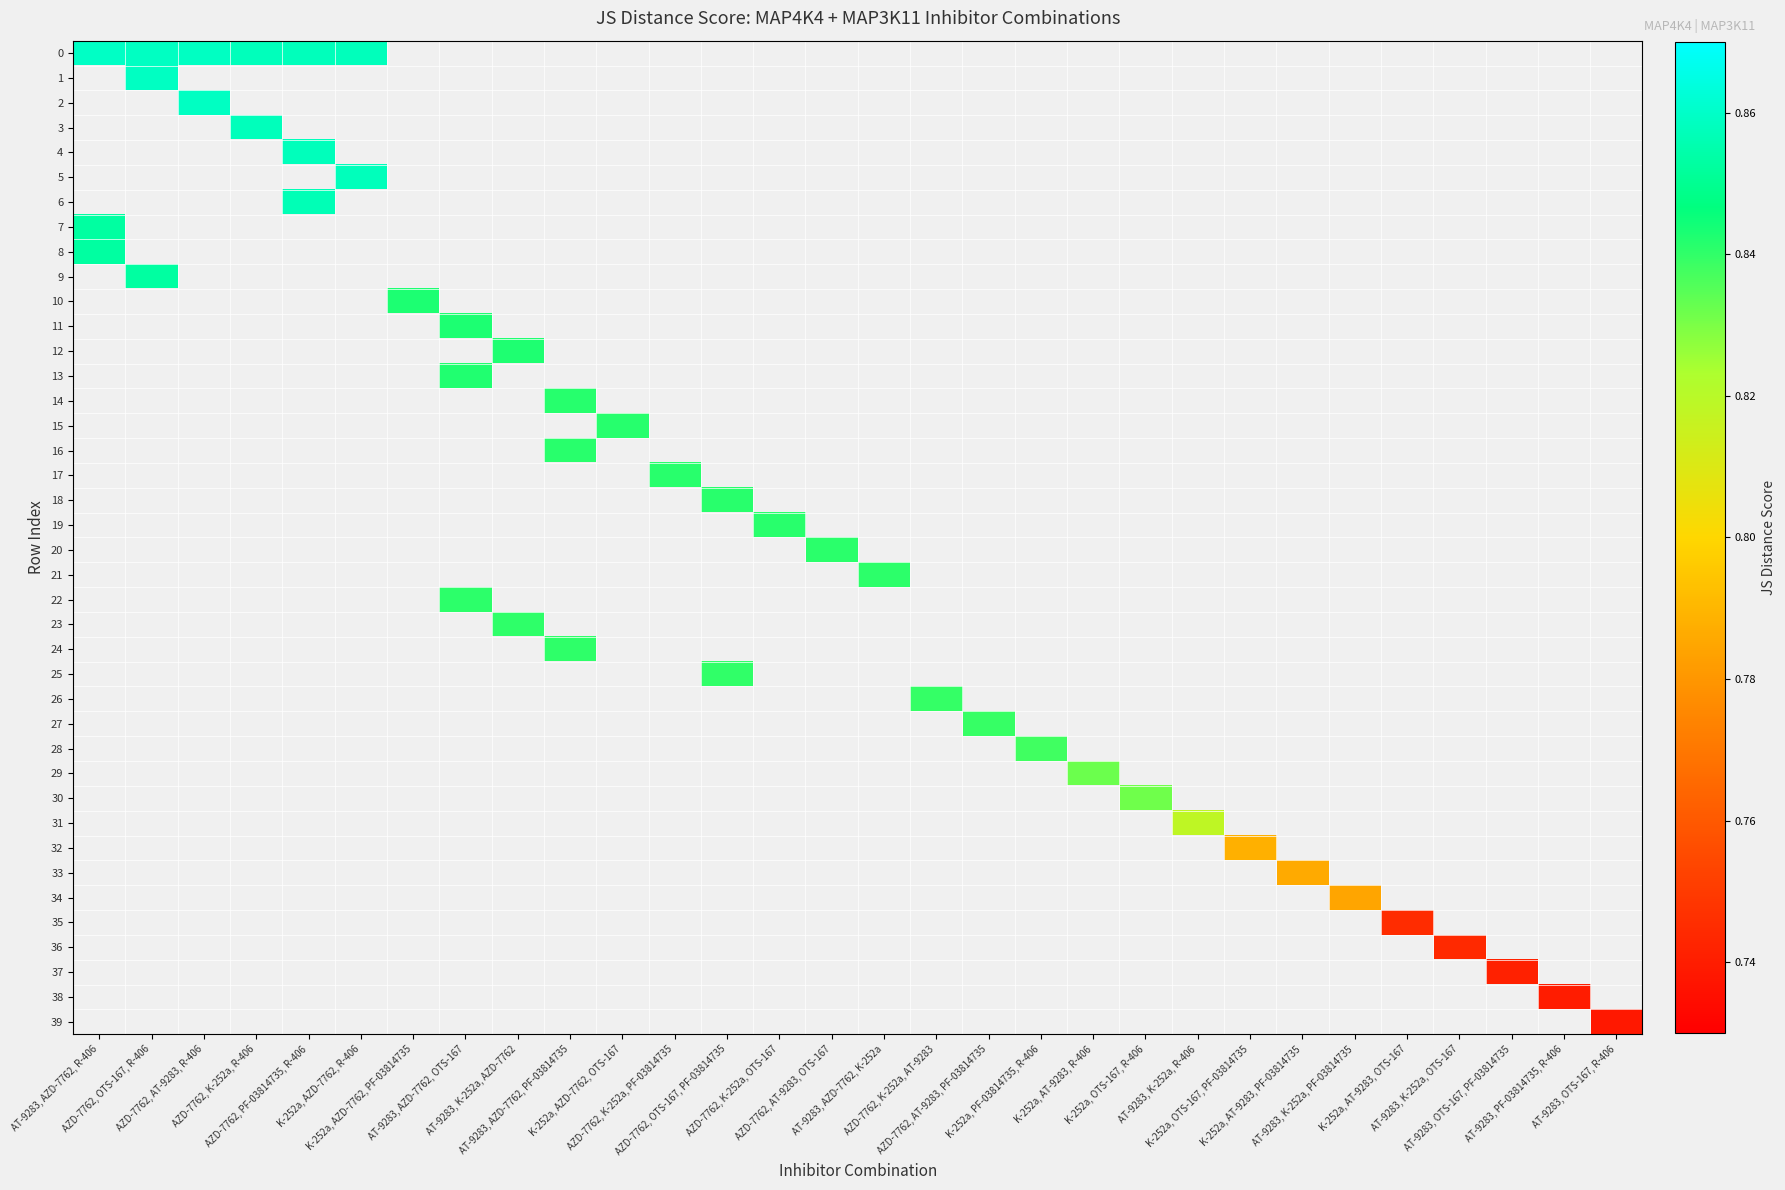

Which label corresponds to the largest value in the chart?

AT-9283, AZD-7762, R-406